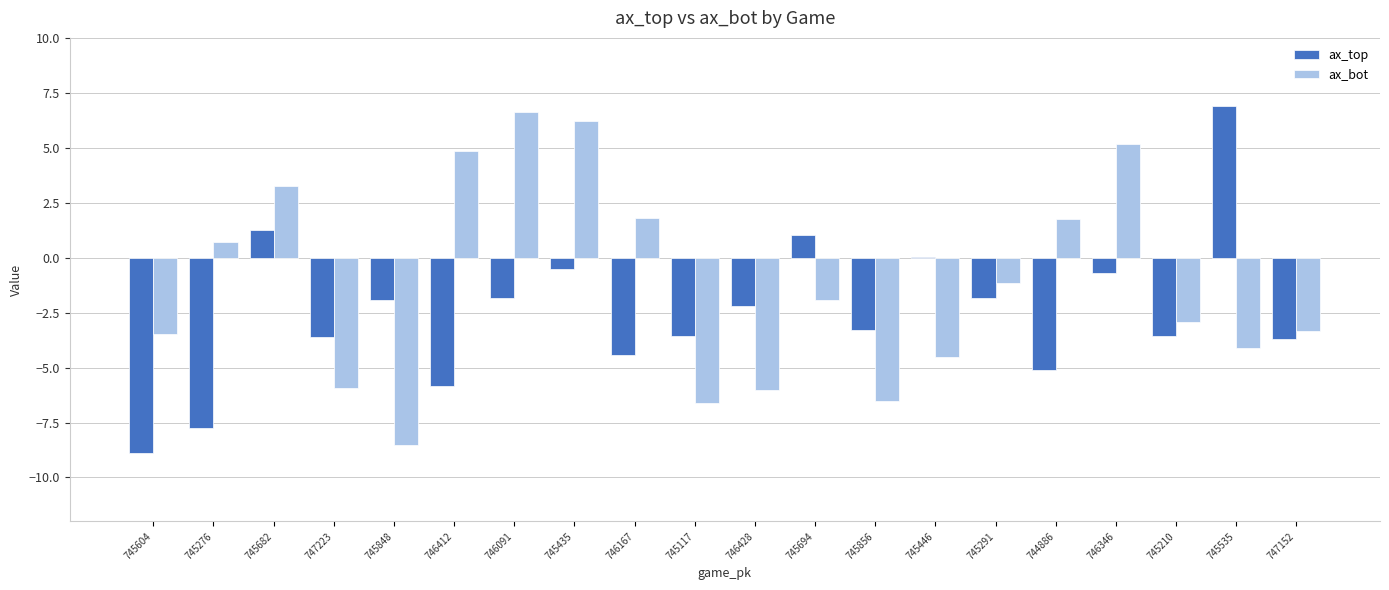

What is the maximum value for ax_bot?

6.6